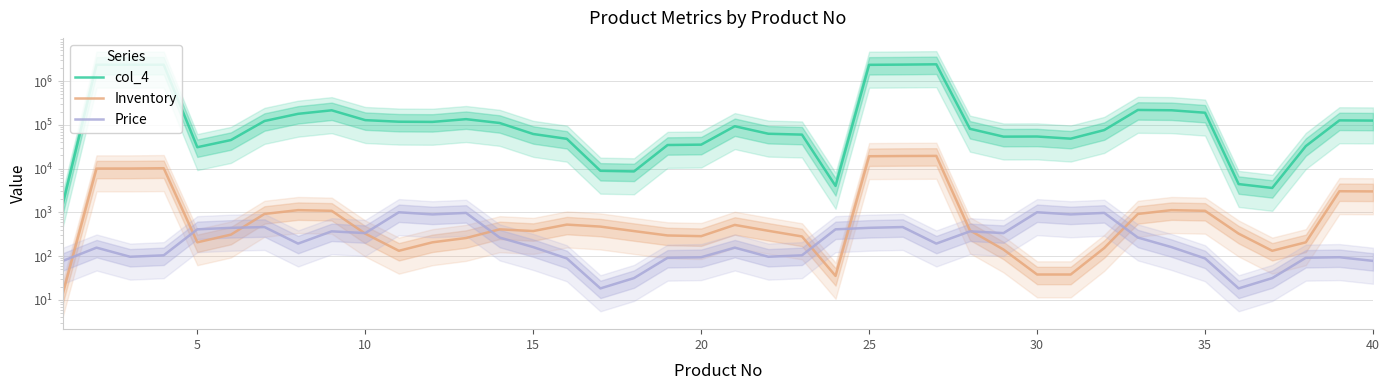

Which series has the largest range (max minus min)?

col_4